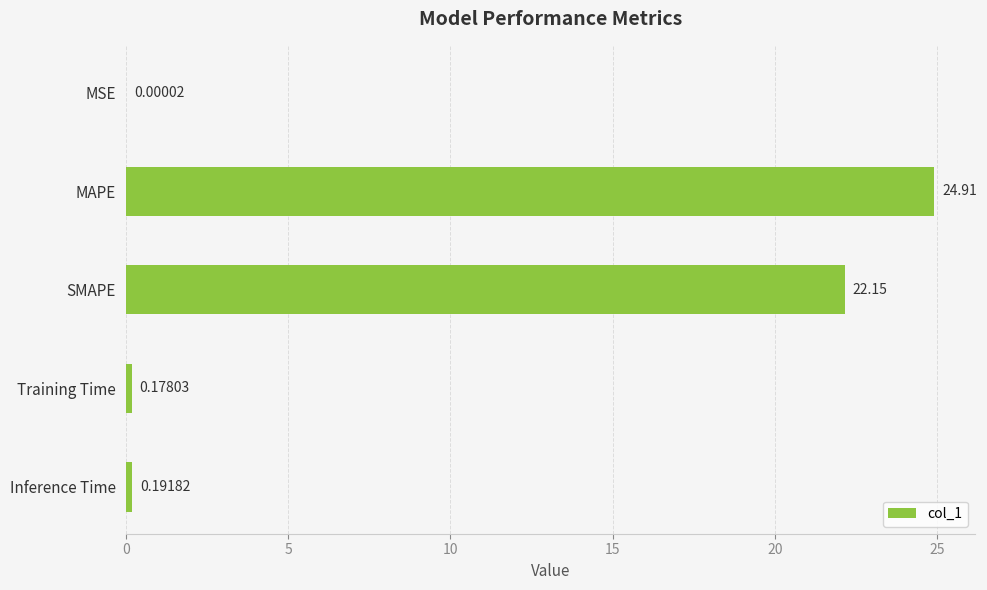

What is the change in value from MSE to MAPE?

+24.9